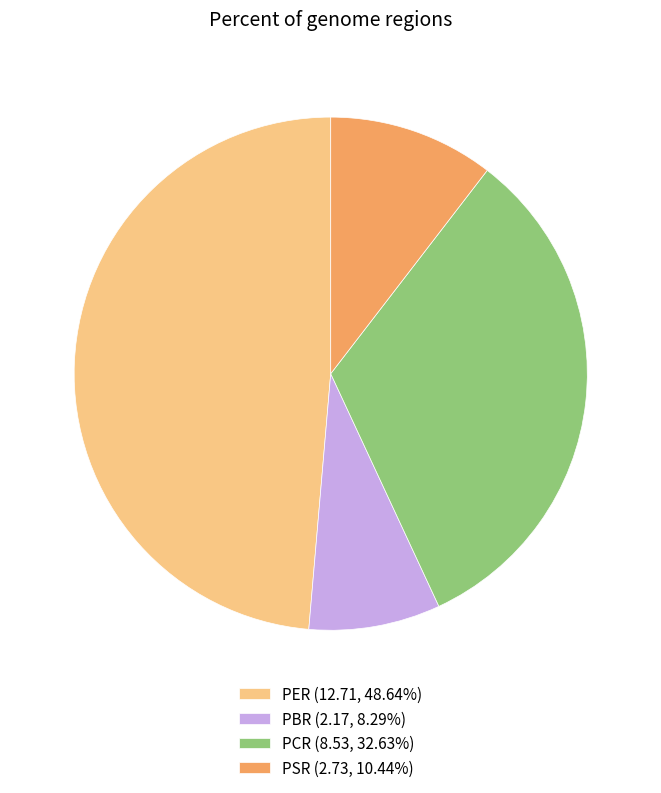

How many slices are in this pie chart?

4